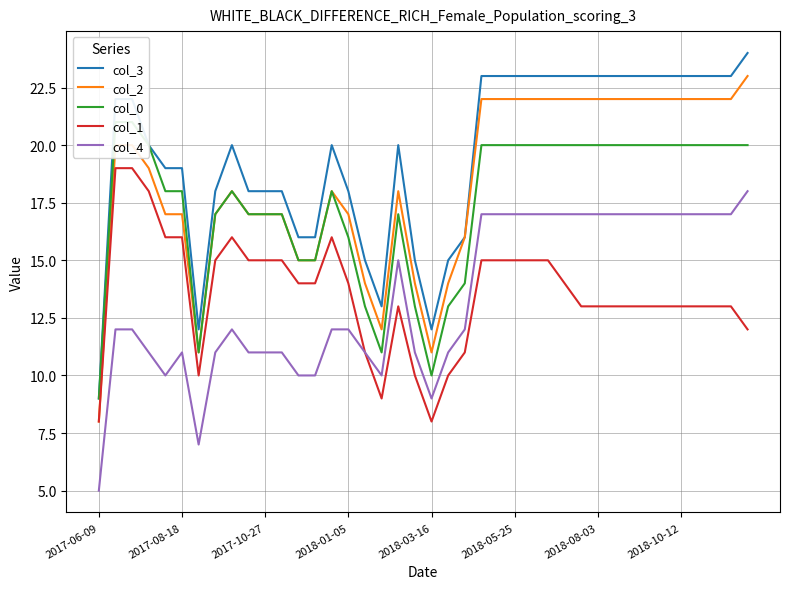

At which category is the sum across all series the highest?

23